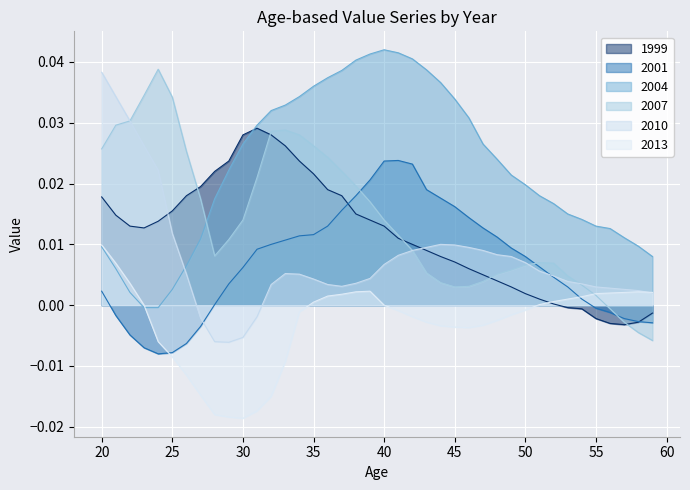

At how many categories does at least one series exceed 0?

40